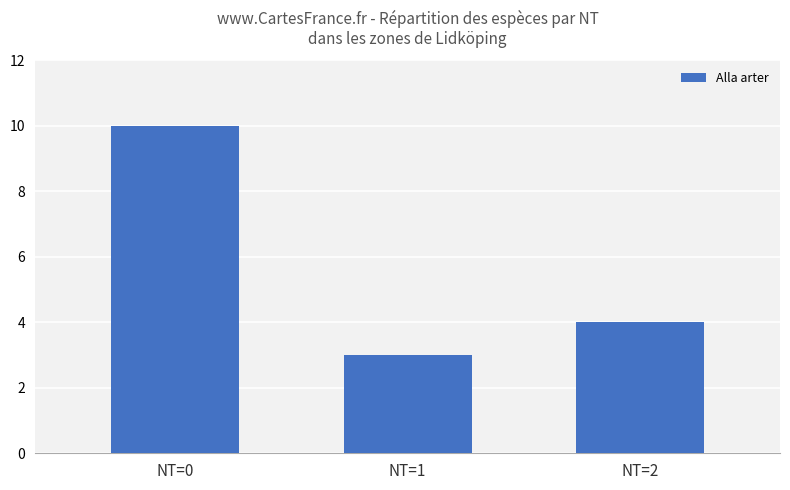

Does the chart contain stacked bars?

No